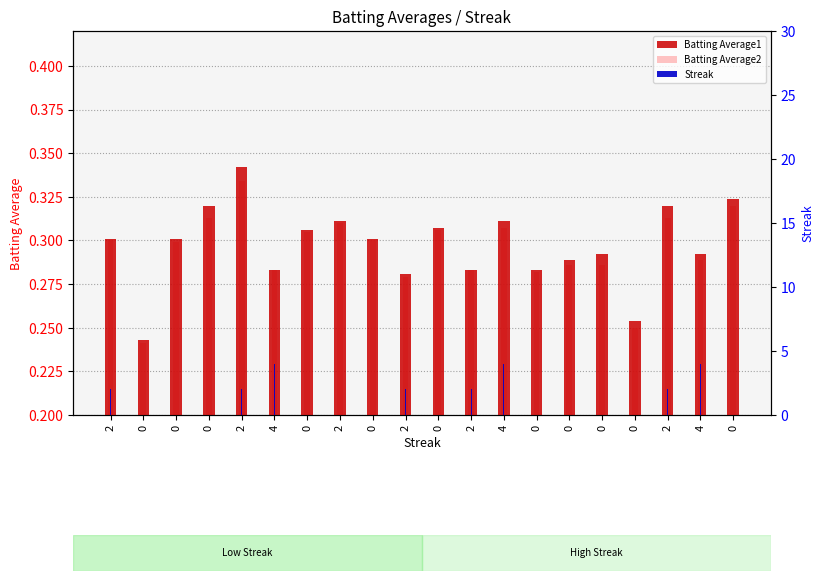

The Batting Average1 series shows 0.1 at 4. True or false?

False